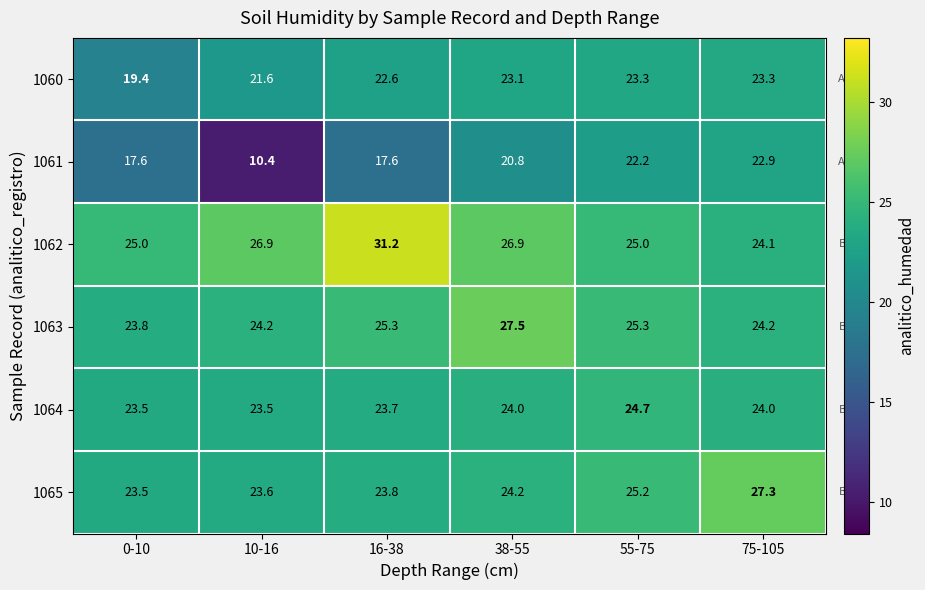

At 75-105, list the series in order from smallest to largest.

1061, 1060, 1064, 1062, 1063, 1065